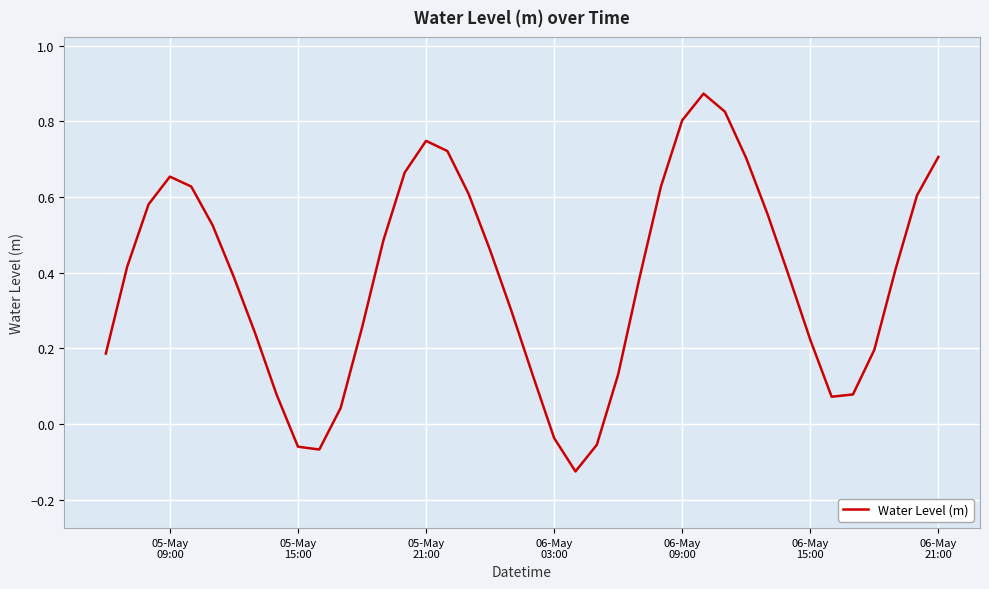

How many lines are shown in the chart?

1